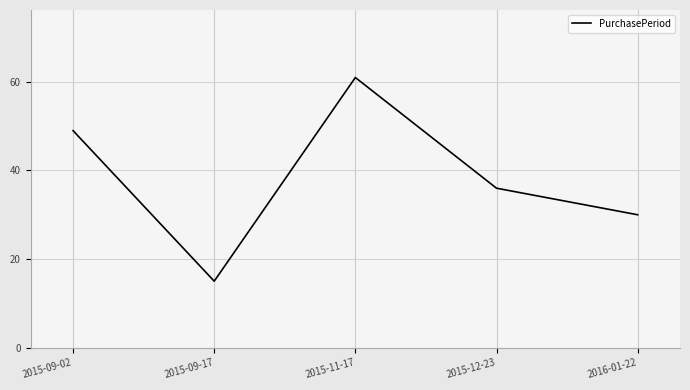

Does the chart have visible grid lines?

Yes